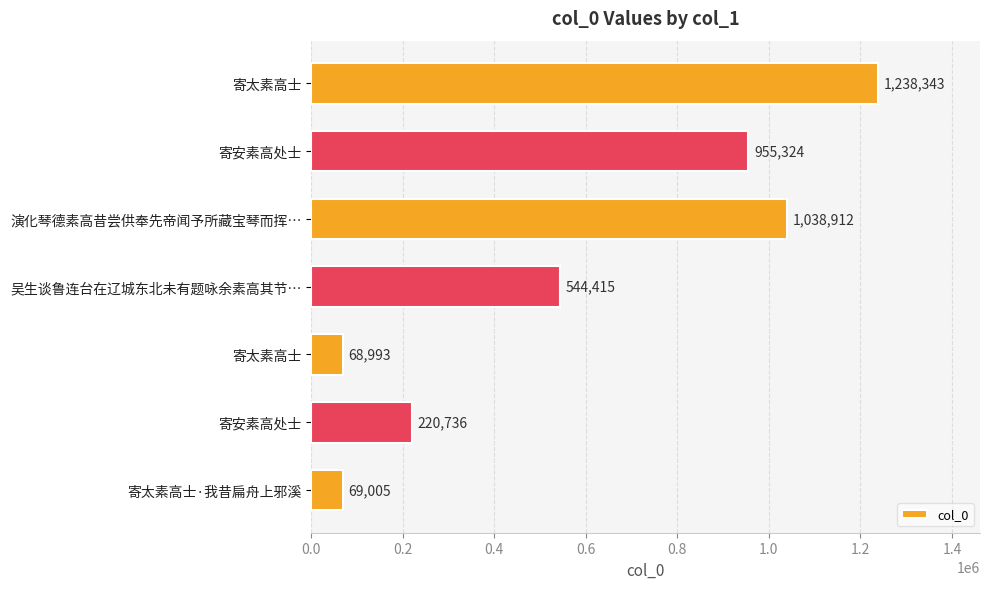

Does the chart contain any negative values?

No